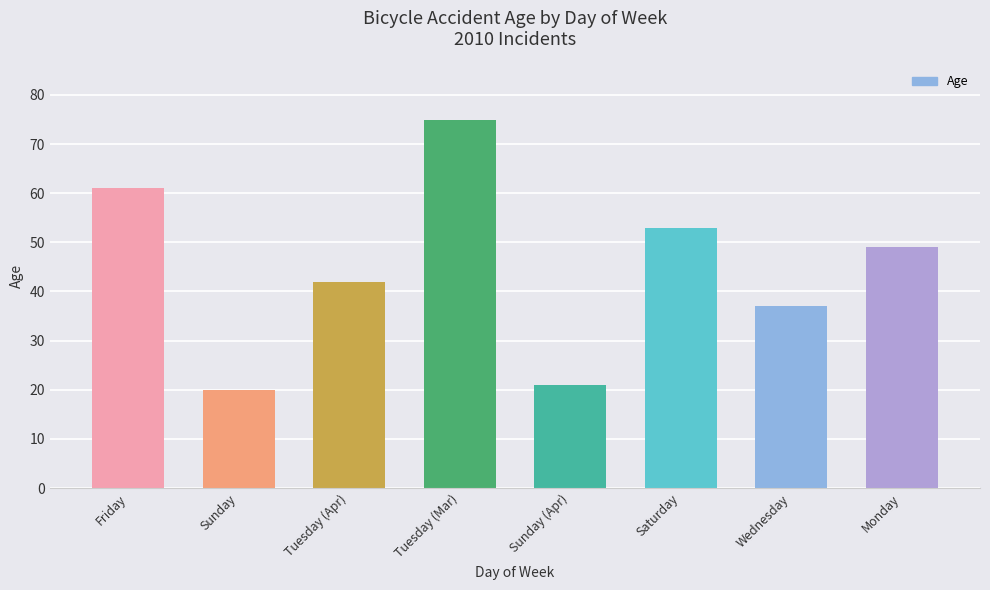

How many bars are there in total?

8